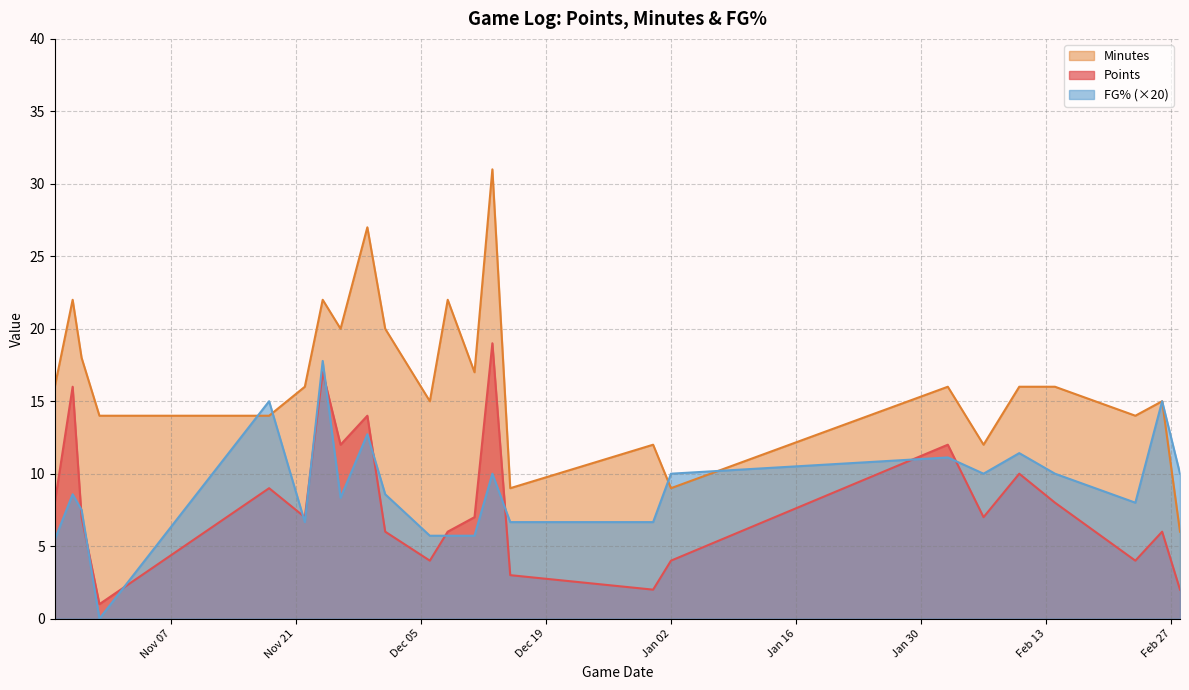

What is the minimum value for Points?

1.0